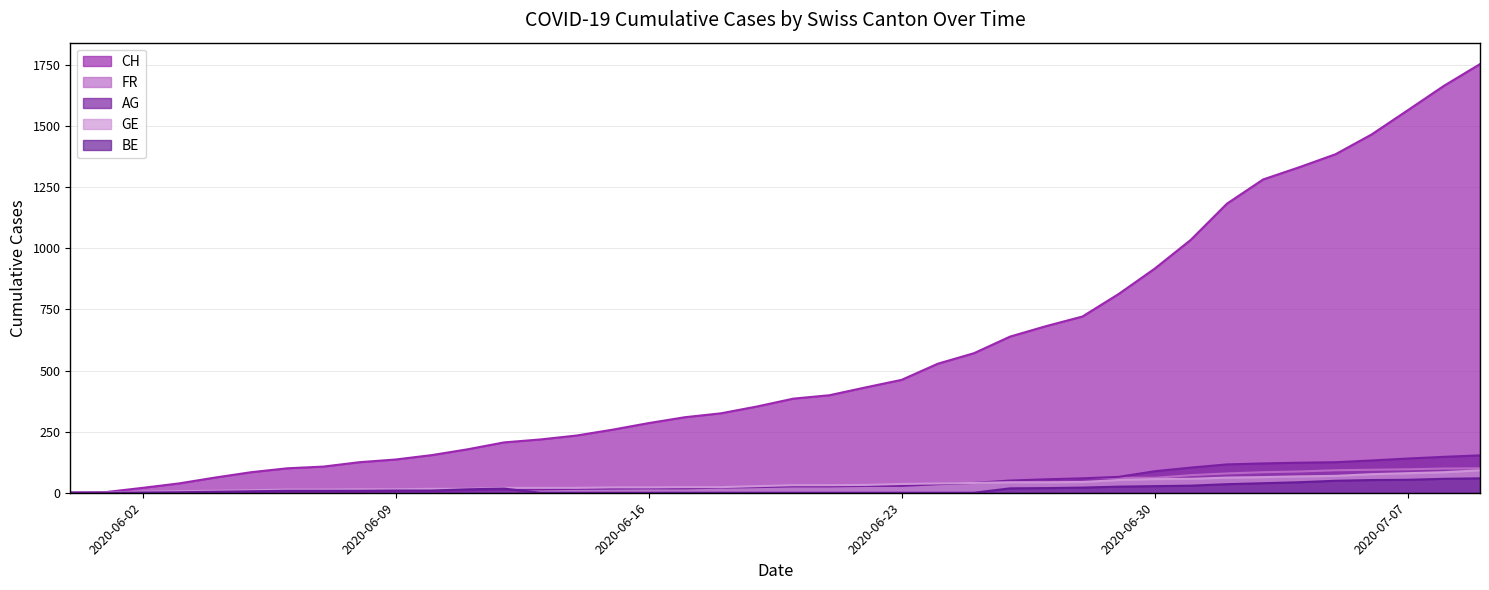

How many values in the BE series exceed 8?

18